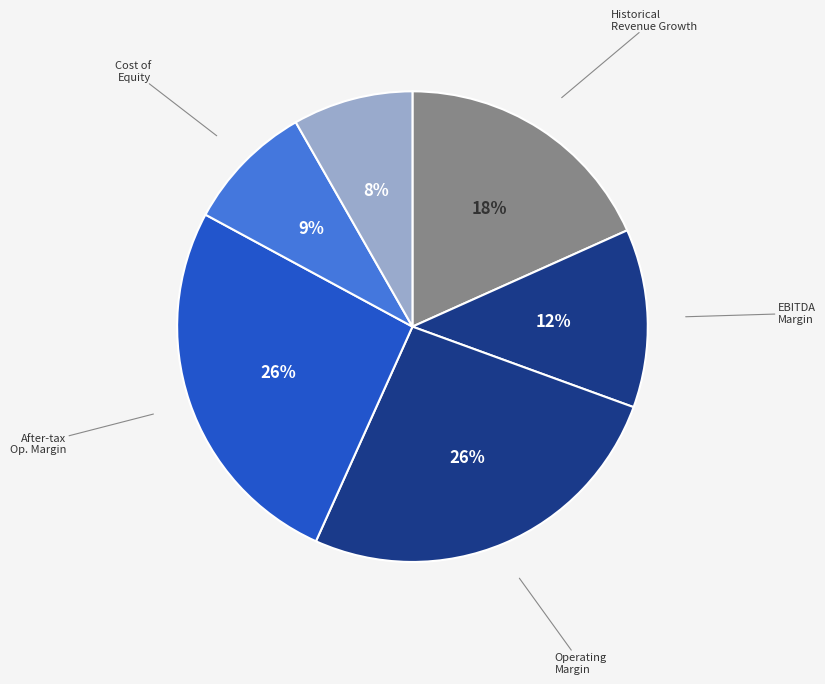

To the nearest percent, what is the average slice percentage?

17%